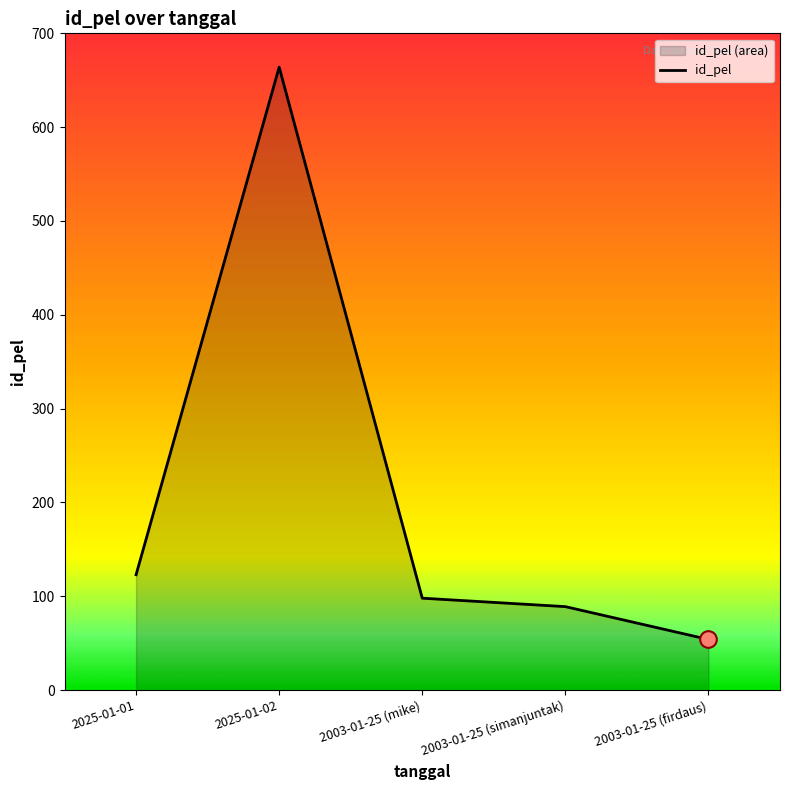

List the labels in order of value, smallest first.

2003-01-25 (firdaus), 2003-01-25 (simanjuntak), 2003-01-25 (mike), 2025-01-01, 2025-01-02